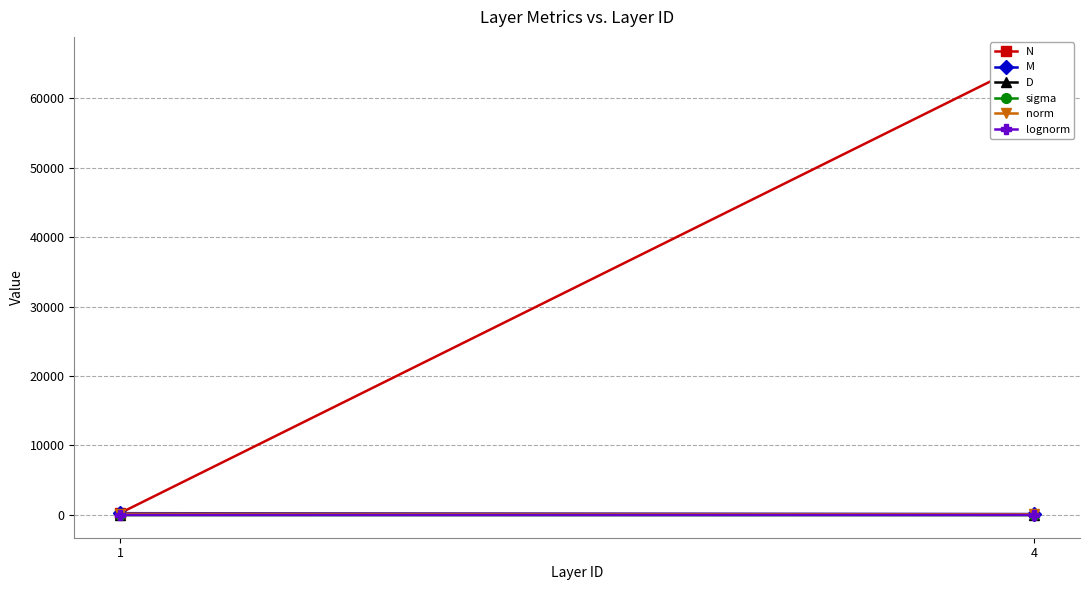

What is the difference between the norm values at 1 and 4?

65.1